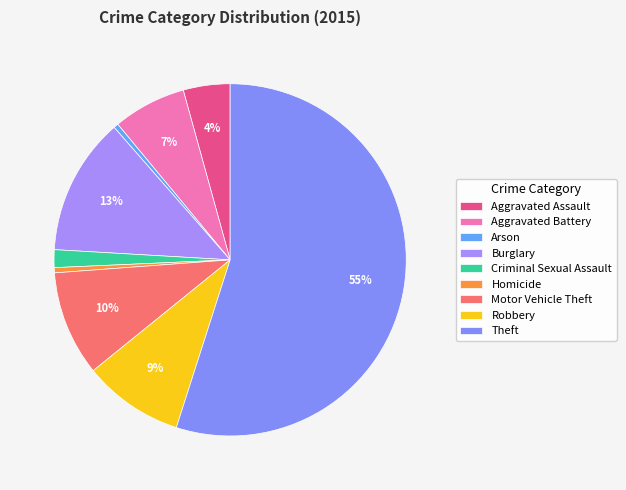

Between Aggravated Battery and Aggravated Assault, which is larger?

Aggravated Battery